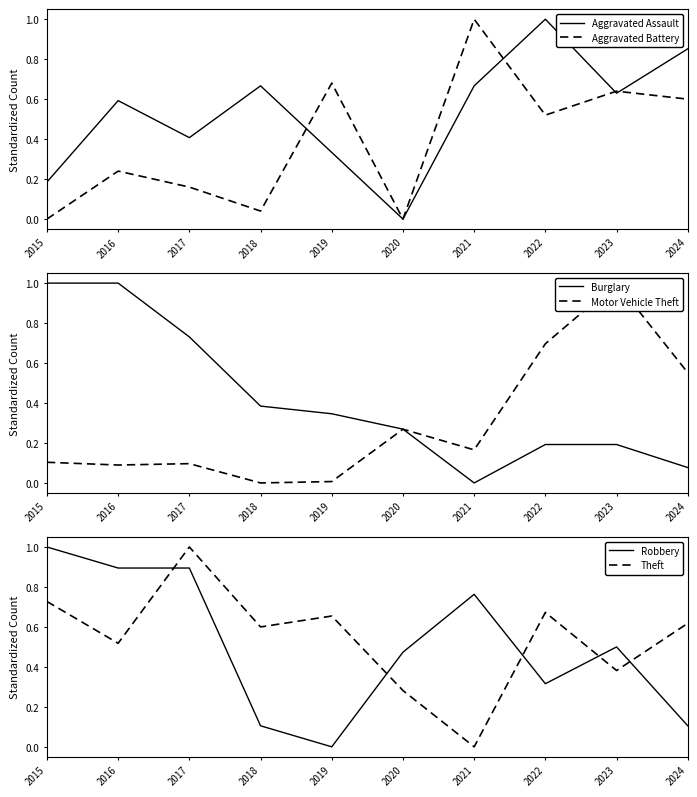

Which category has the highest value in the Robbery series?

2015